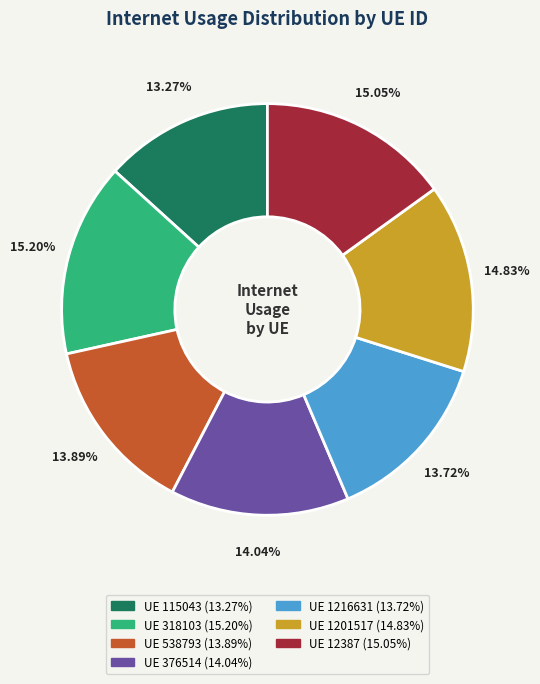

How many slices are in this pie chart?

7